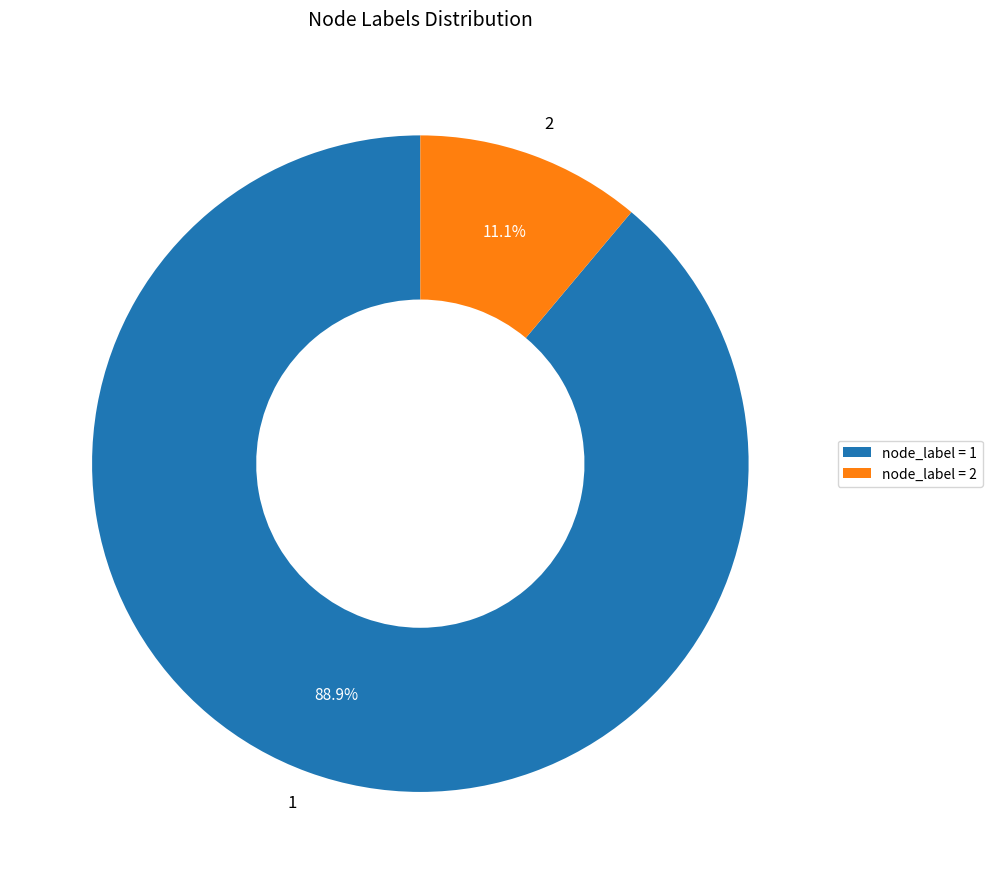

What is the ratio of the value at 1 to the value at 2?

8.0